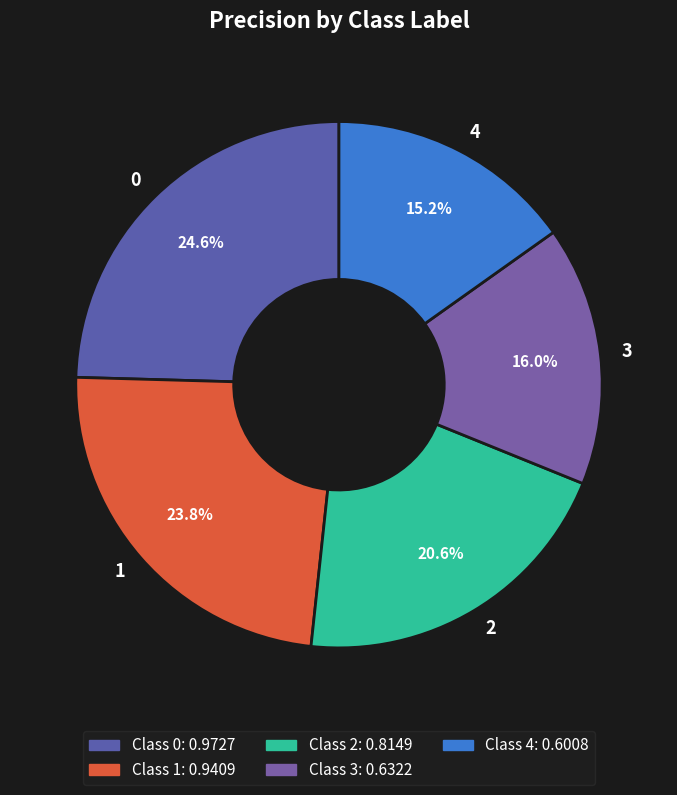

Between 3 and 2, which is larger?

2